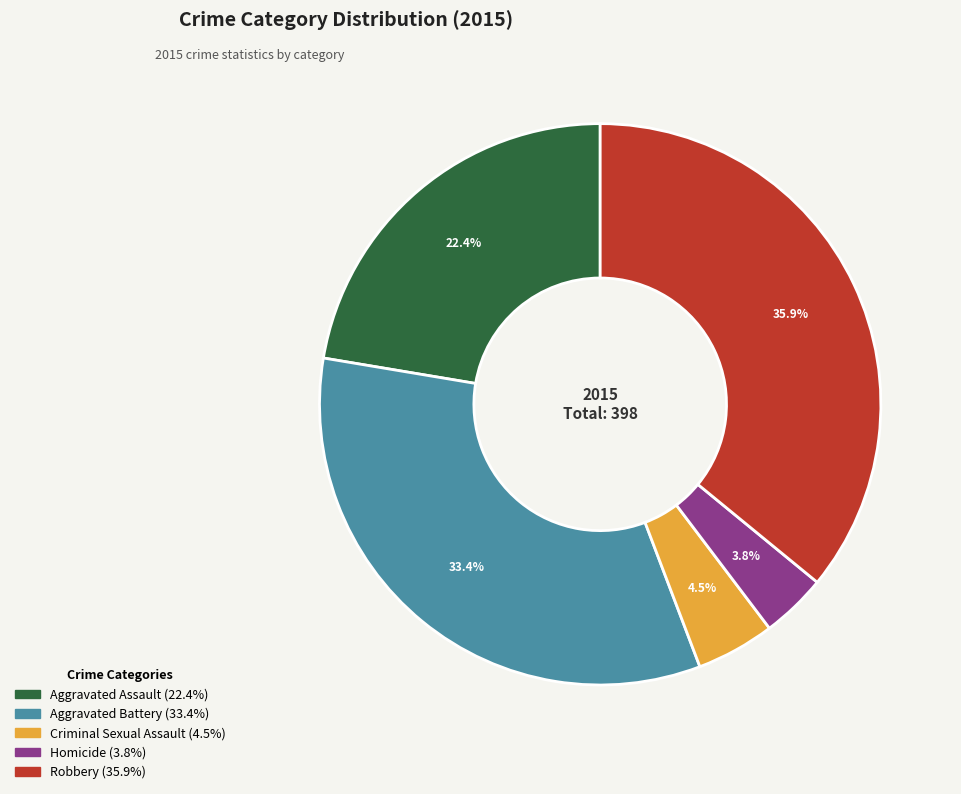

True or false: Robbery accounts for 36% of the total.

True